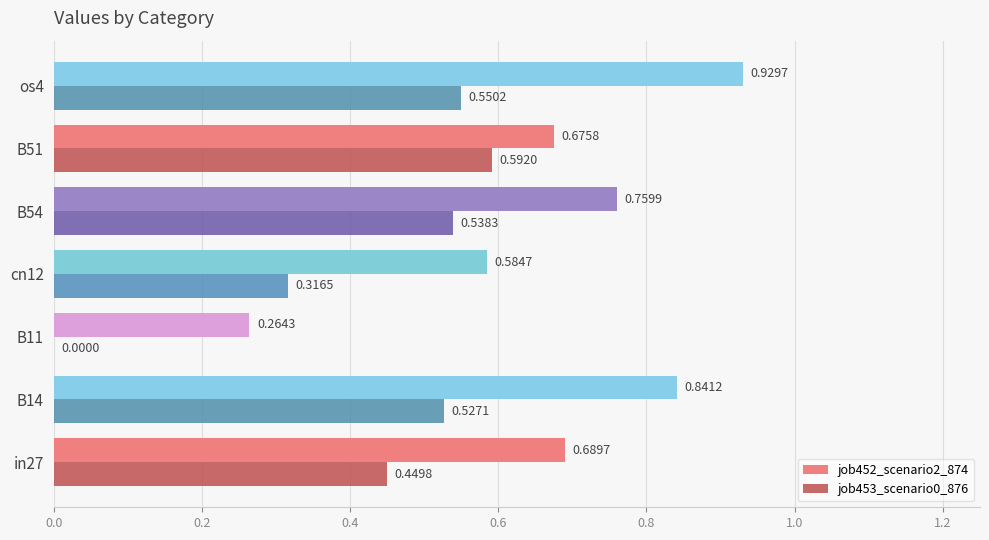

Between cn12 and os4, which series saw the biggest shift?

job452_scenario2_874